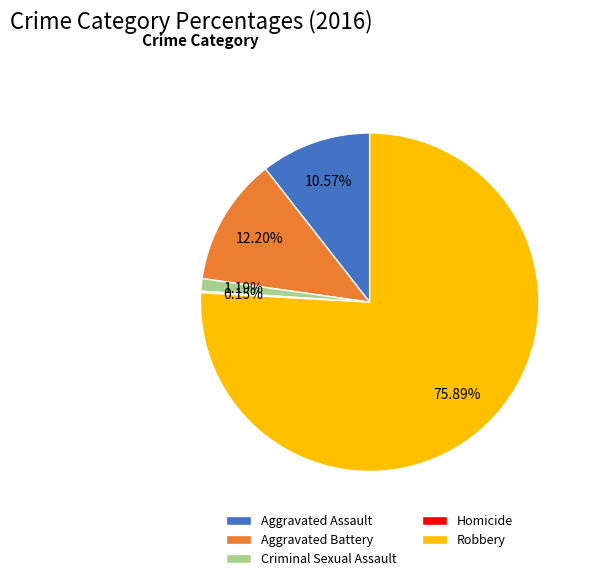

What portion of the pie excludes Aggravated Assault?

89.4%